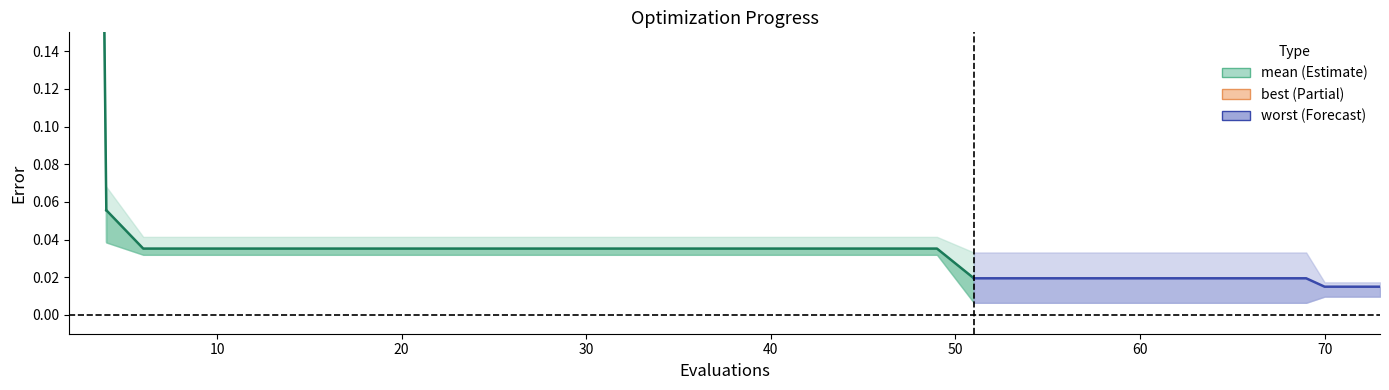

Is it true that the value at 0 is 2.5?

False